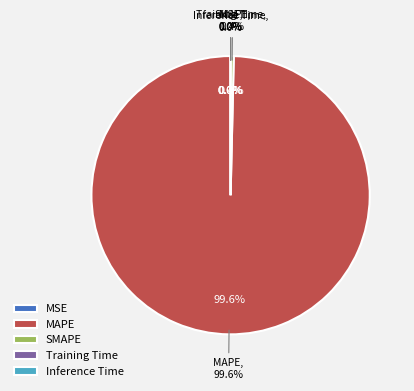

Combined, do SMAPE and MSE account for over 50%?

No